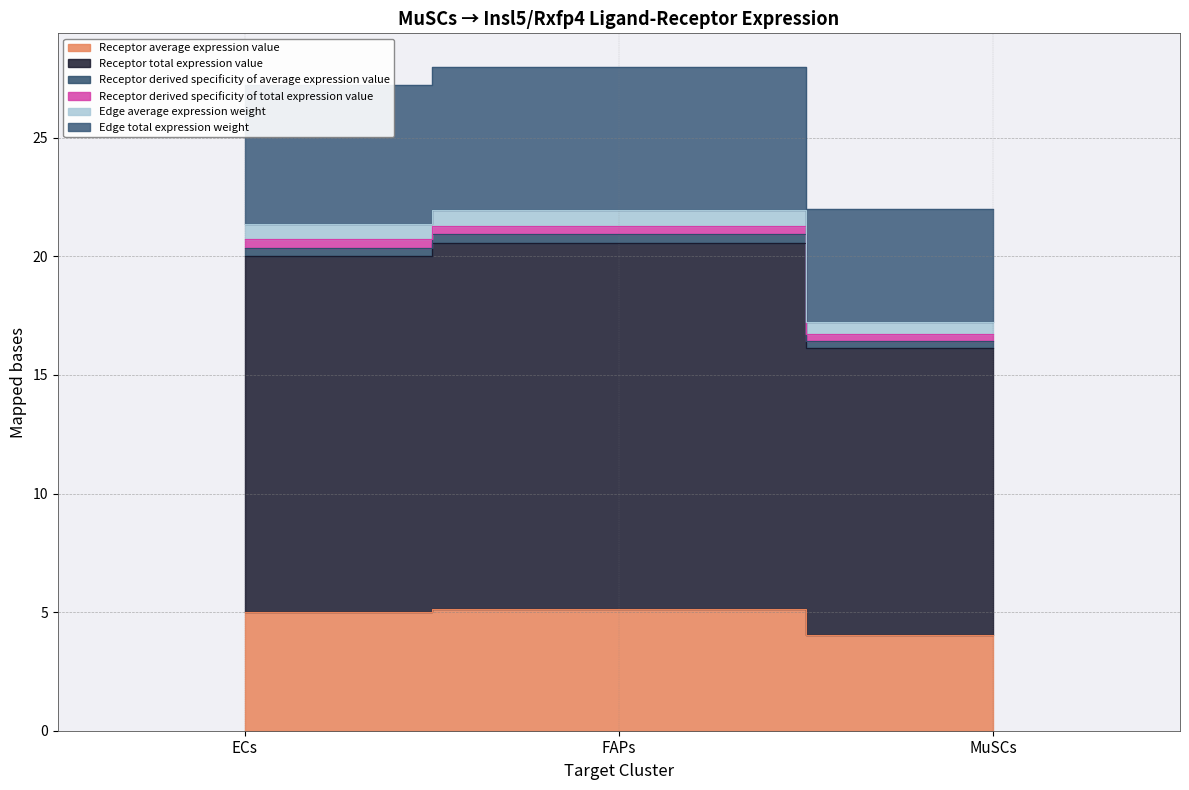

How many categories are shown in the chart?

3